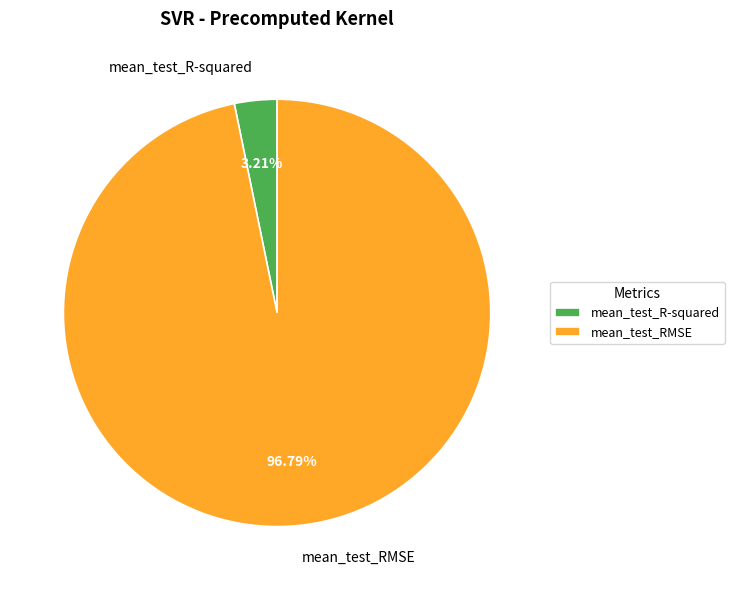

Which slice is the largest?

mean_test_RMSE